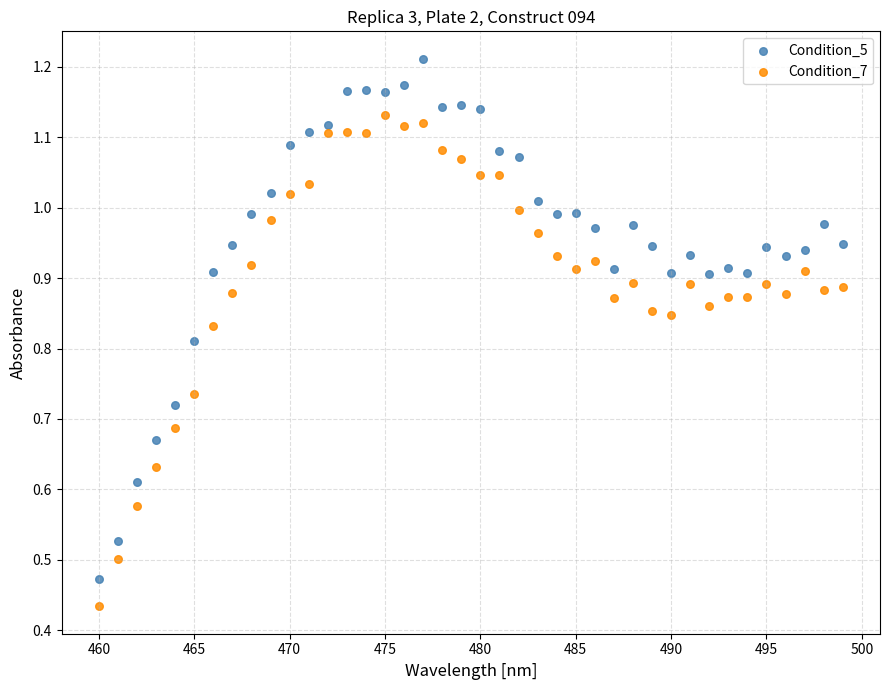

Across all data points, what is the range of X values (max minus min)?

39.0